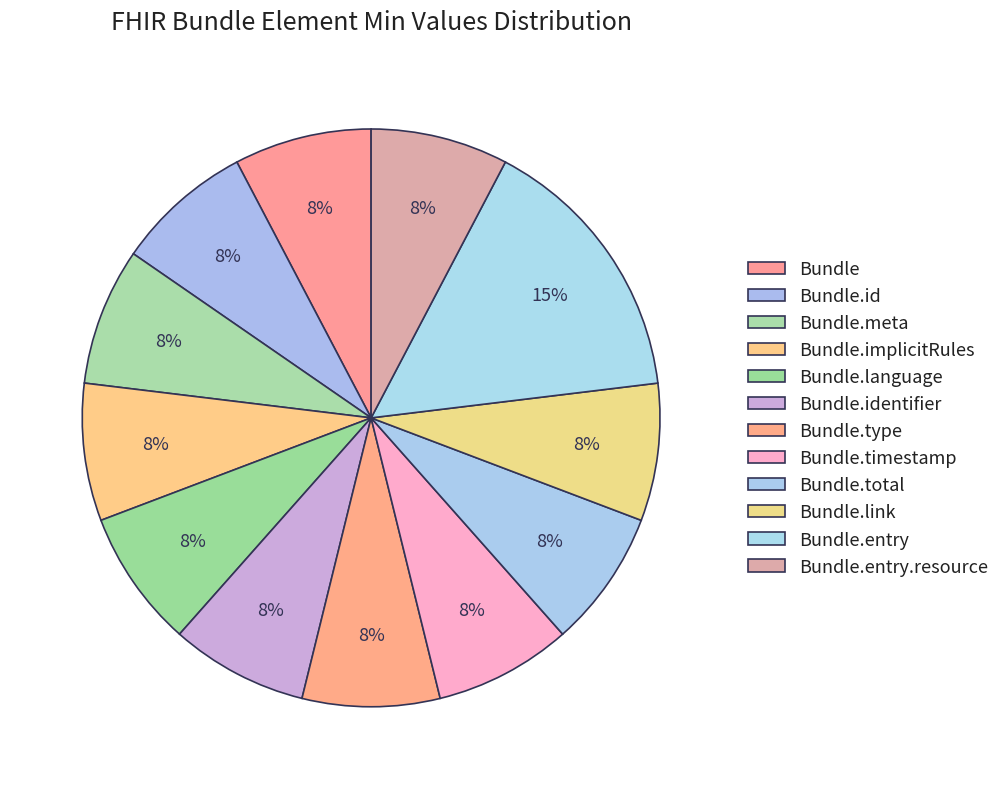

What is the ratio of the value at Bundle.language to the value at Bundle?

1.0